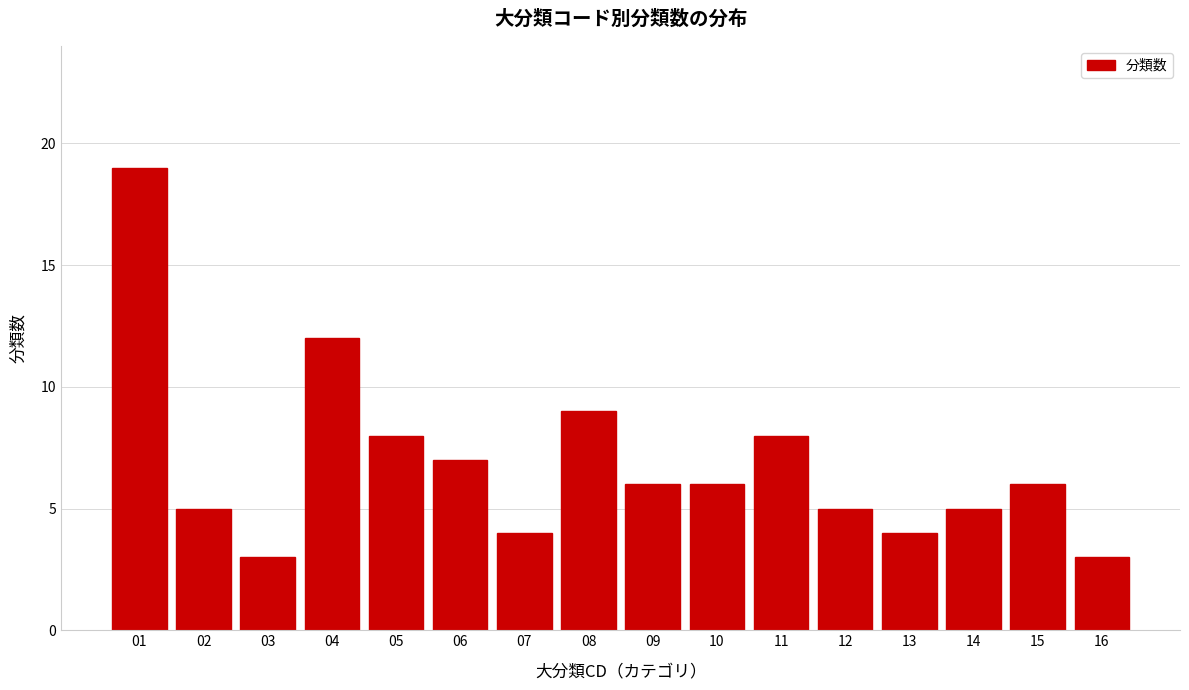

Reading left to right, transcribe all the data shown in this chart.

01=19	02=5	03=3	04=12	05=8	06=7	07=4	08=9	09=6	10=6	11=8	12=5	13=4	14=5	15=6	16=3